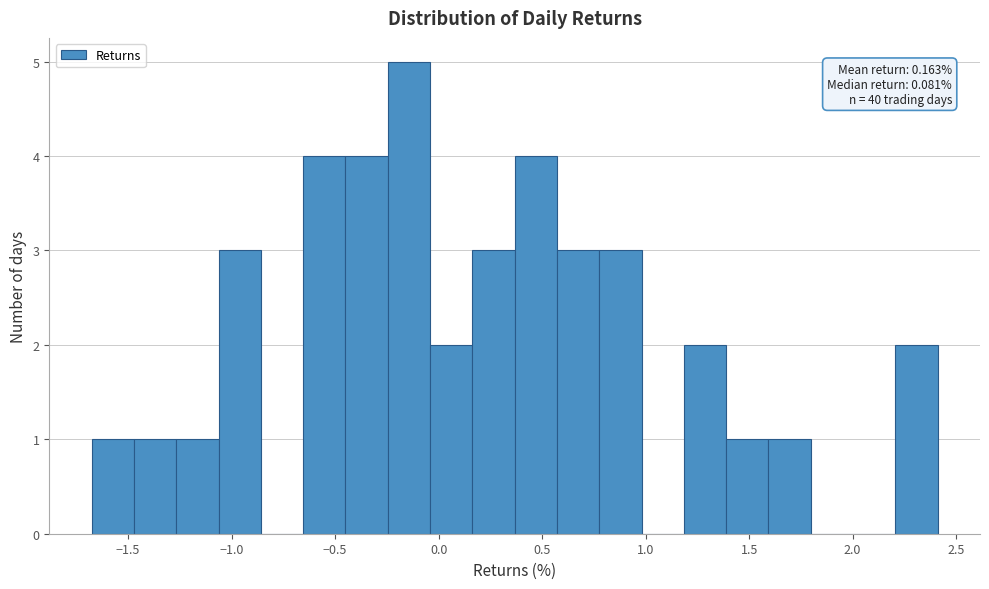

Which range on the x-axis has the tallest bar?

-0.25 to -0.05